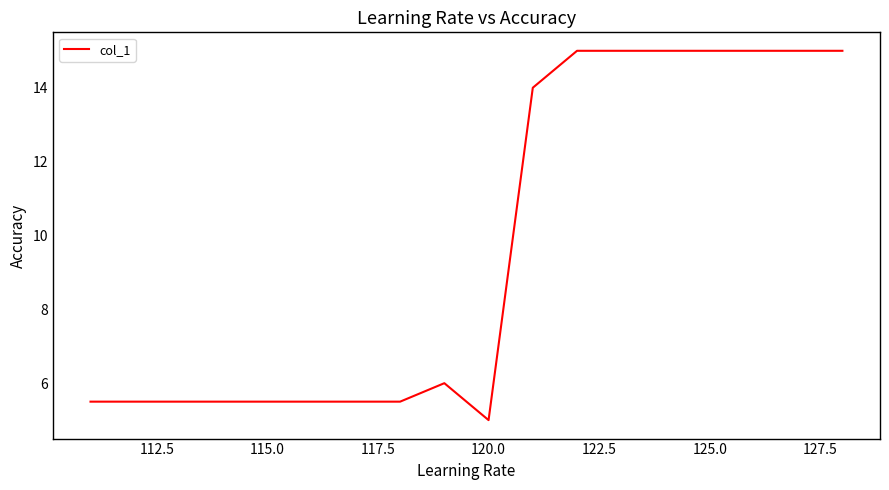

What is the difference between the maximum and minimum values?

10.0